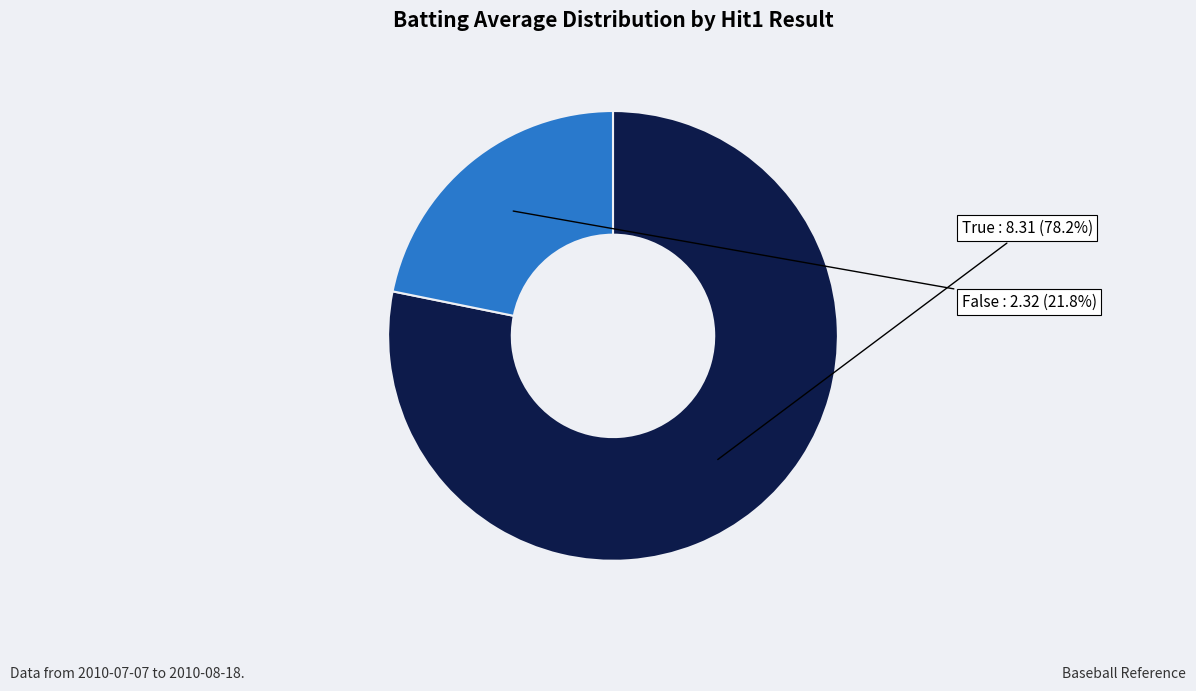

Is there any slice that represents more than half of the pie?

Yes